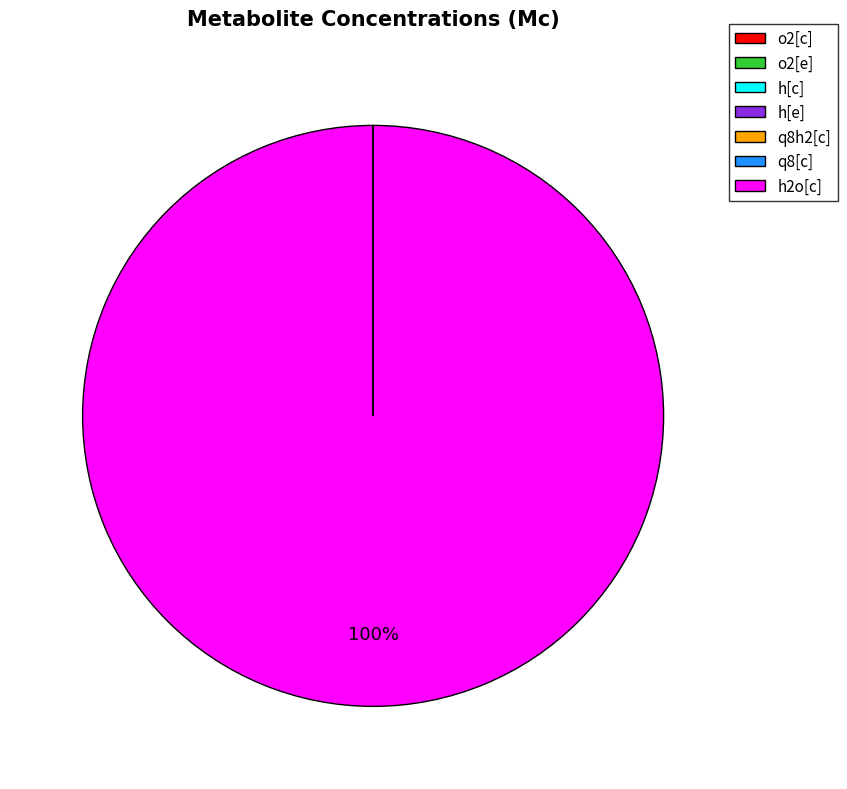

To the nearest percent, what is the average slice percentage?

14%